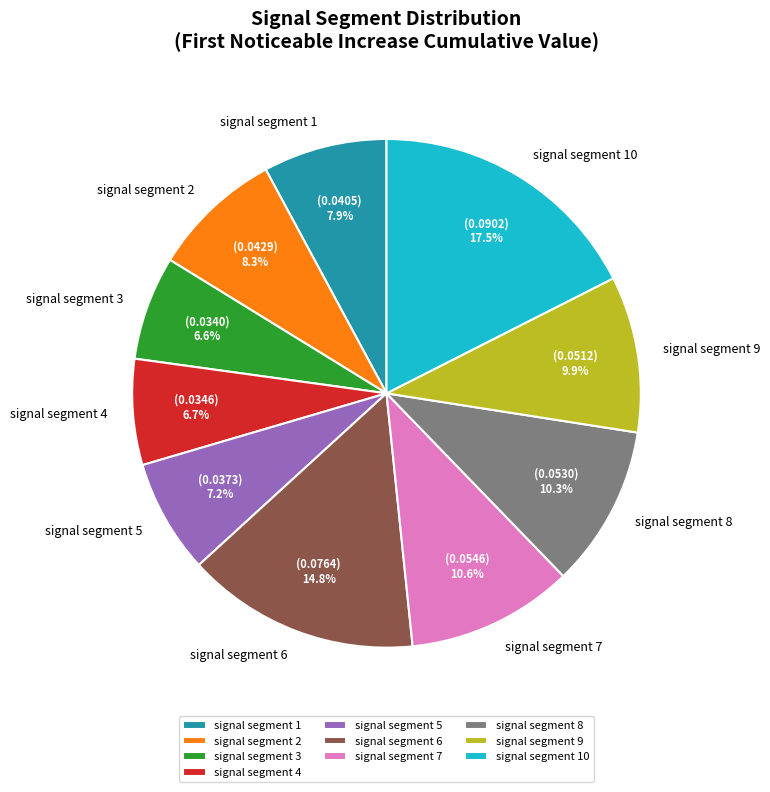

To the nearest percent, what portion does signal segment 5 represent?

7%